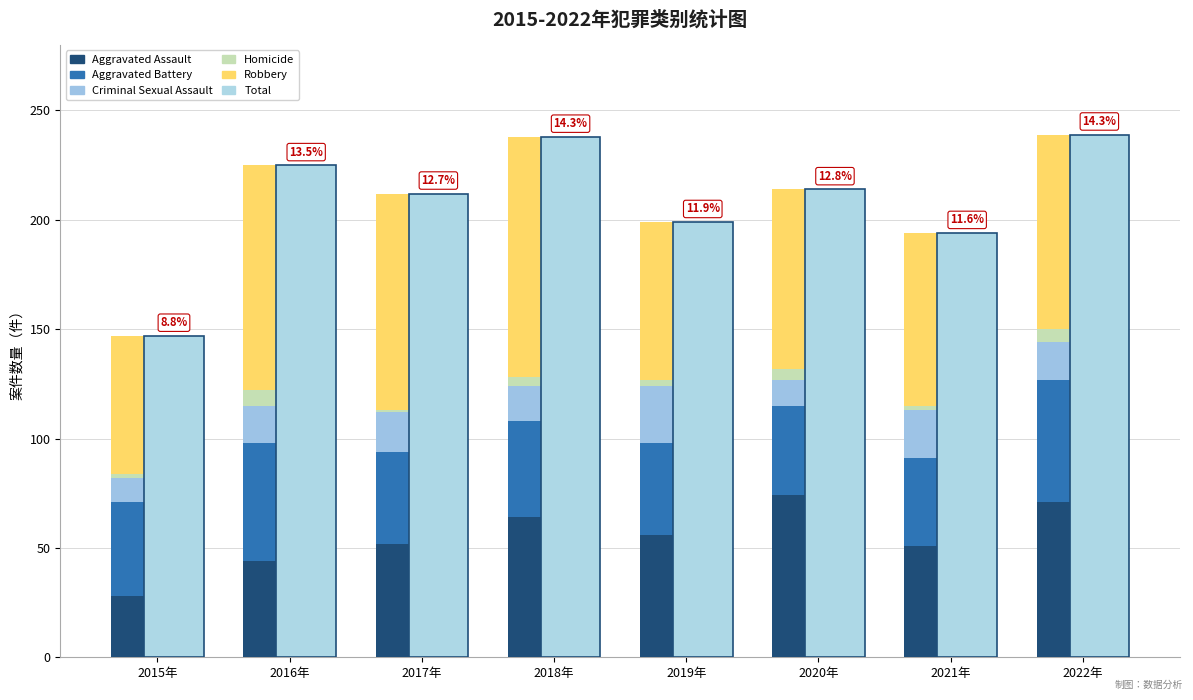

Is it true that Aggravated Assault equals 71 at 2022年?

True